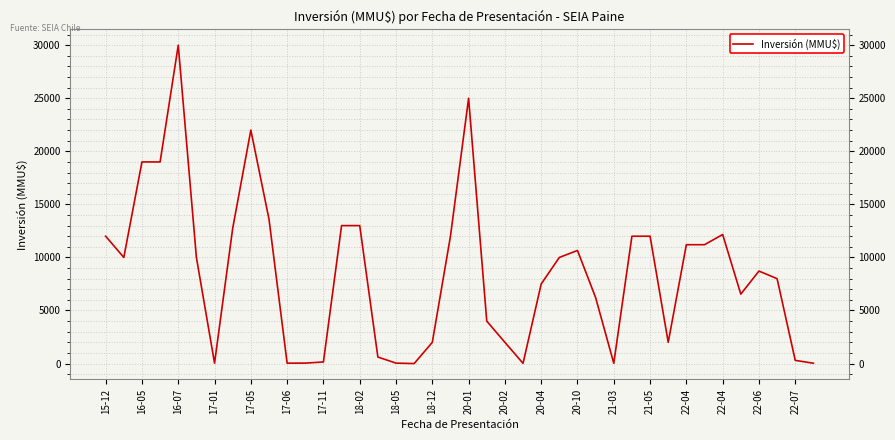

What is the greatest value displayed?

30000